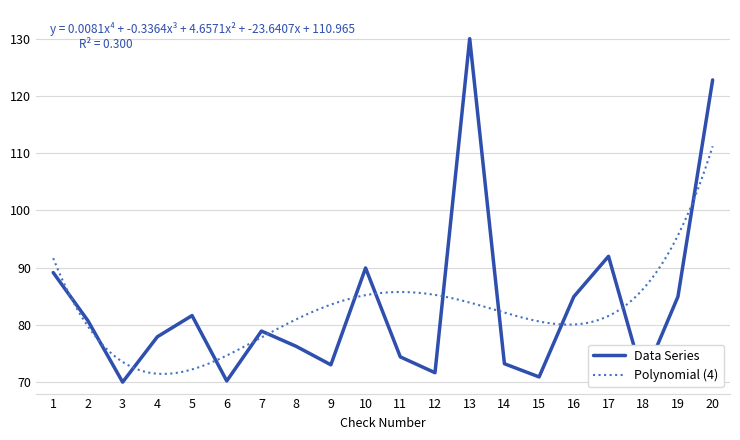

How many interior local peaks (higher than both neighbors) does the data have?

5